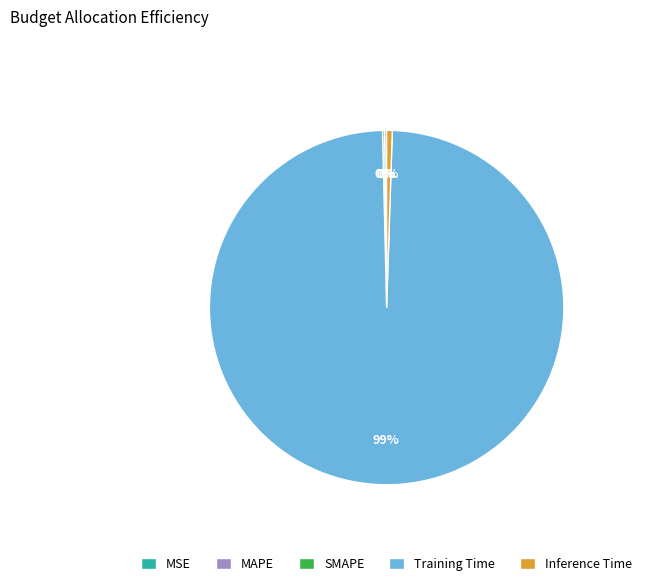

To the nearest percent, what is the difference between the largest and smallest slice percentages?

99%